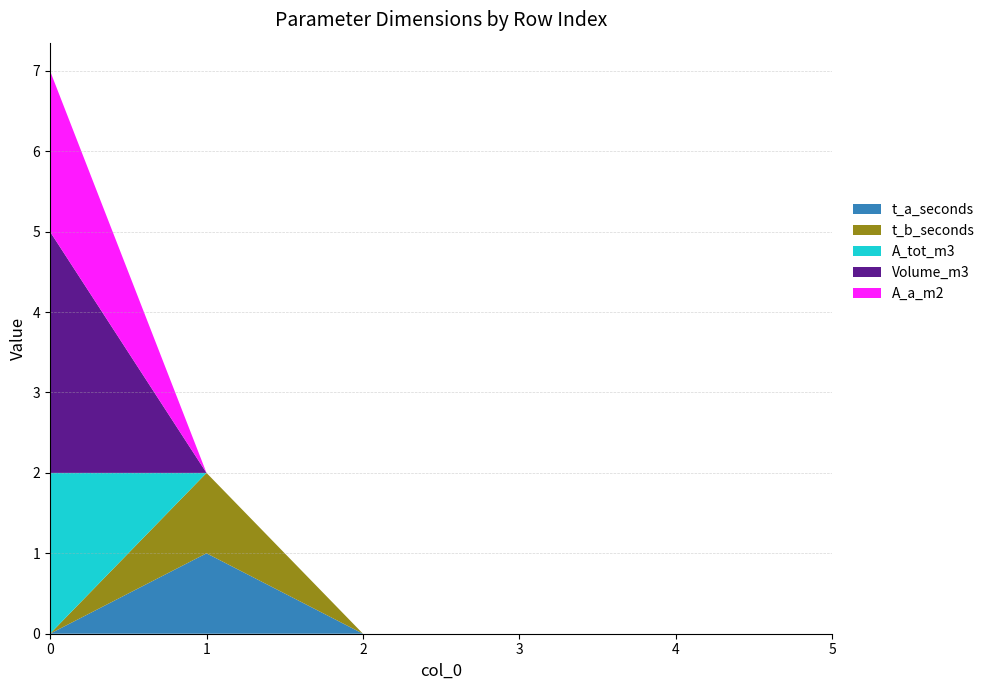

Reading left to right, what are all the values shown in this chart?

t_a_seconds: 0	1	0	0	0	0
t_b_seconds: 0	1	0	0	0	0
A_tot_m3: 2	0	0	0	0	0
Volume_m3: 3	0	0	0	0	0
A_a_m2: 2	0	0	0	0	0